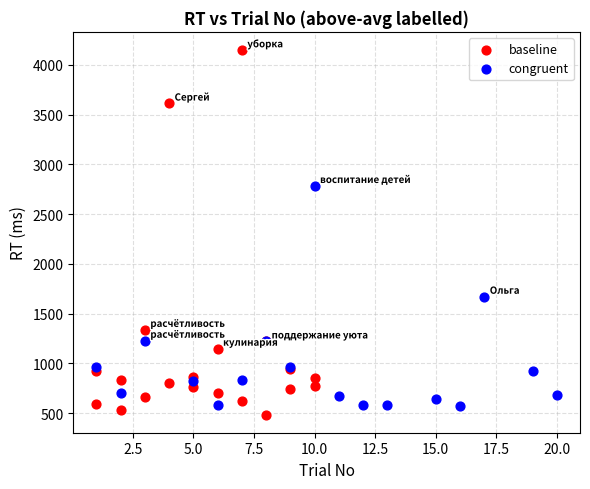

Which series reaches the maximum Y coordinate?

baseline